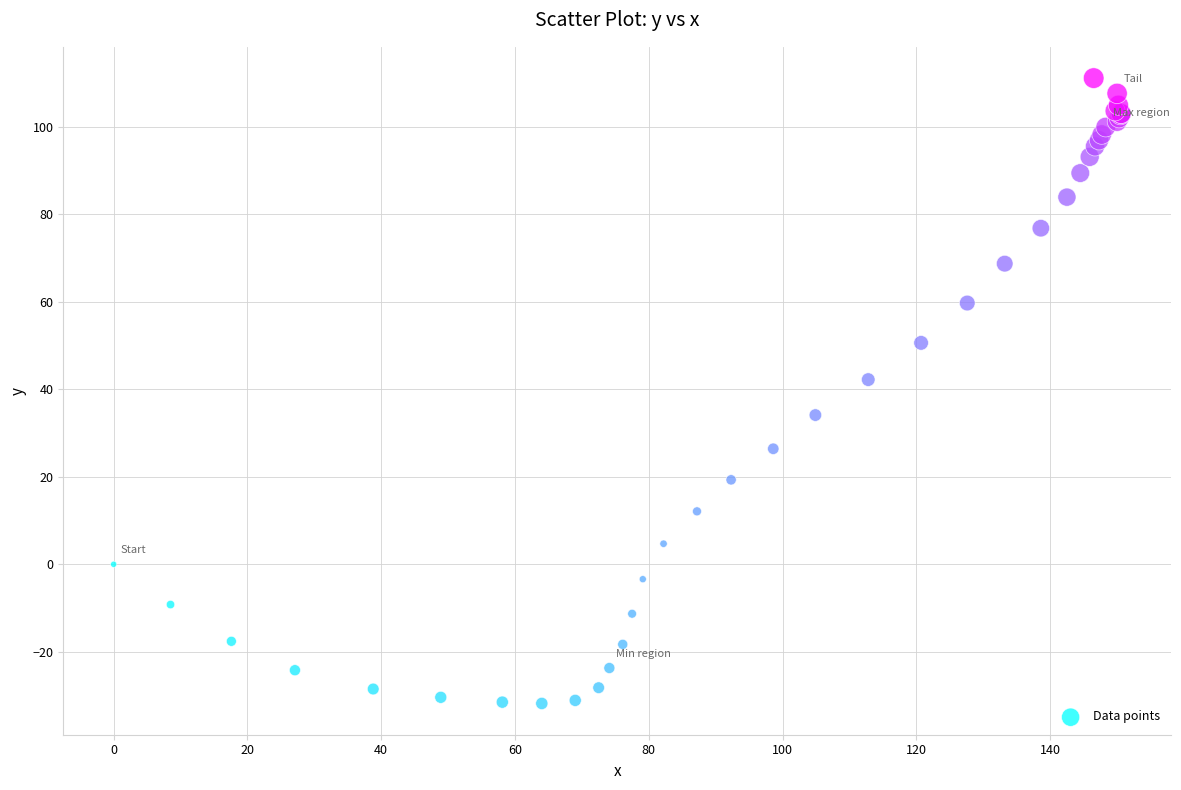

What Y value in the scatter plot is closest to 39?

42.2